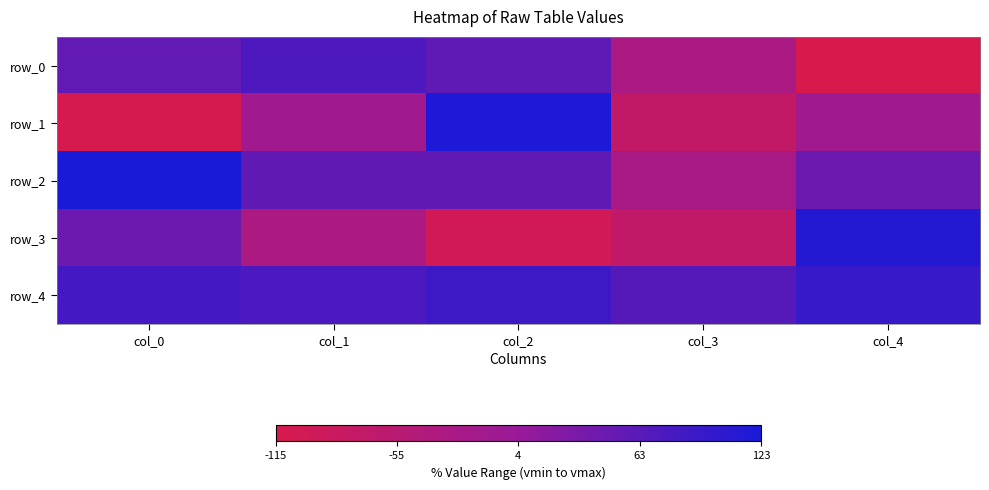

At how many categories does at least one series exceed 121?

1